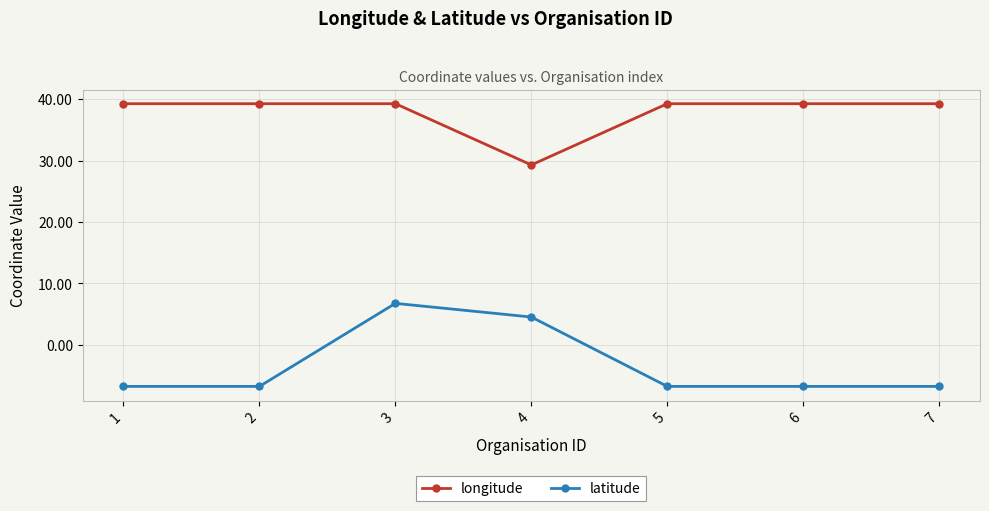

What is the maximum value shown in the chart?

39.2